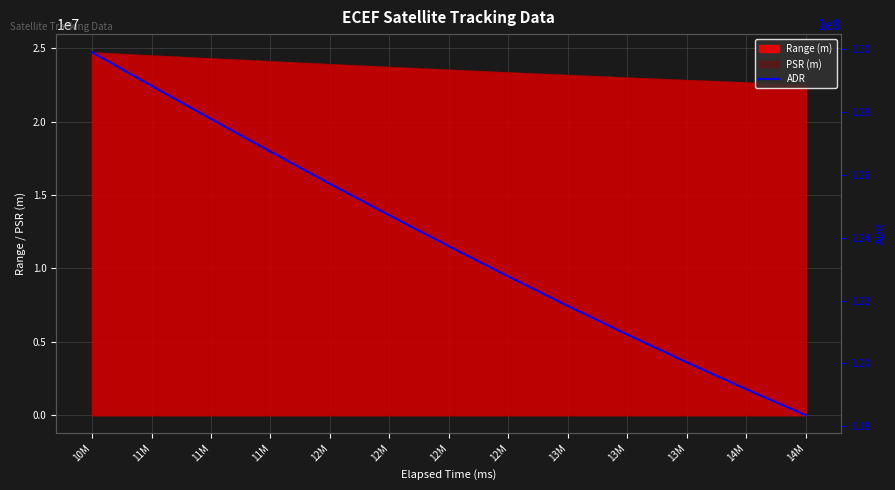

What is the difference between the maximum and second lowest values?

10730774.1